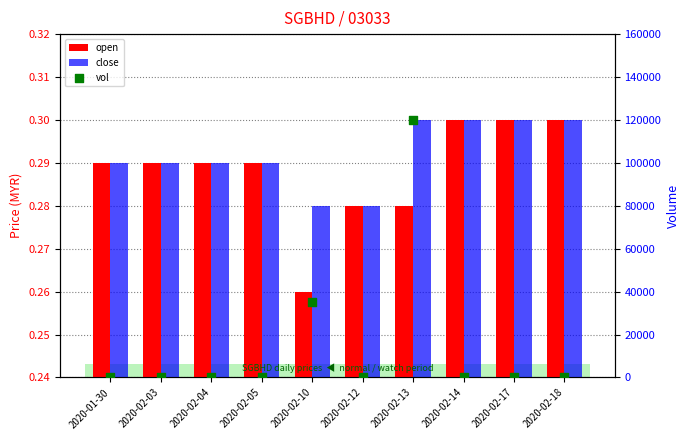

What are all the series names shown in the legend?

open, close, vol